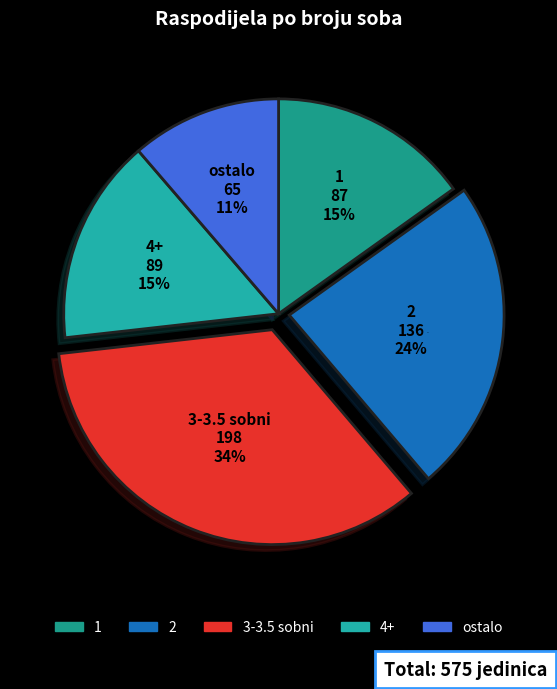

Which slice is the largest?

3-3.5 sobni